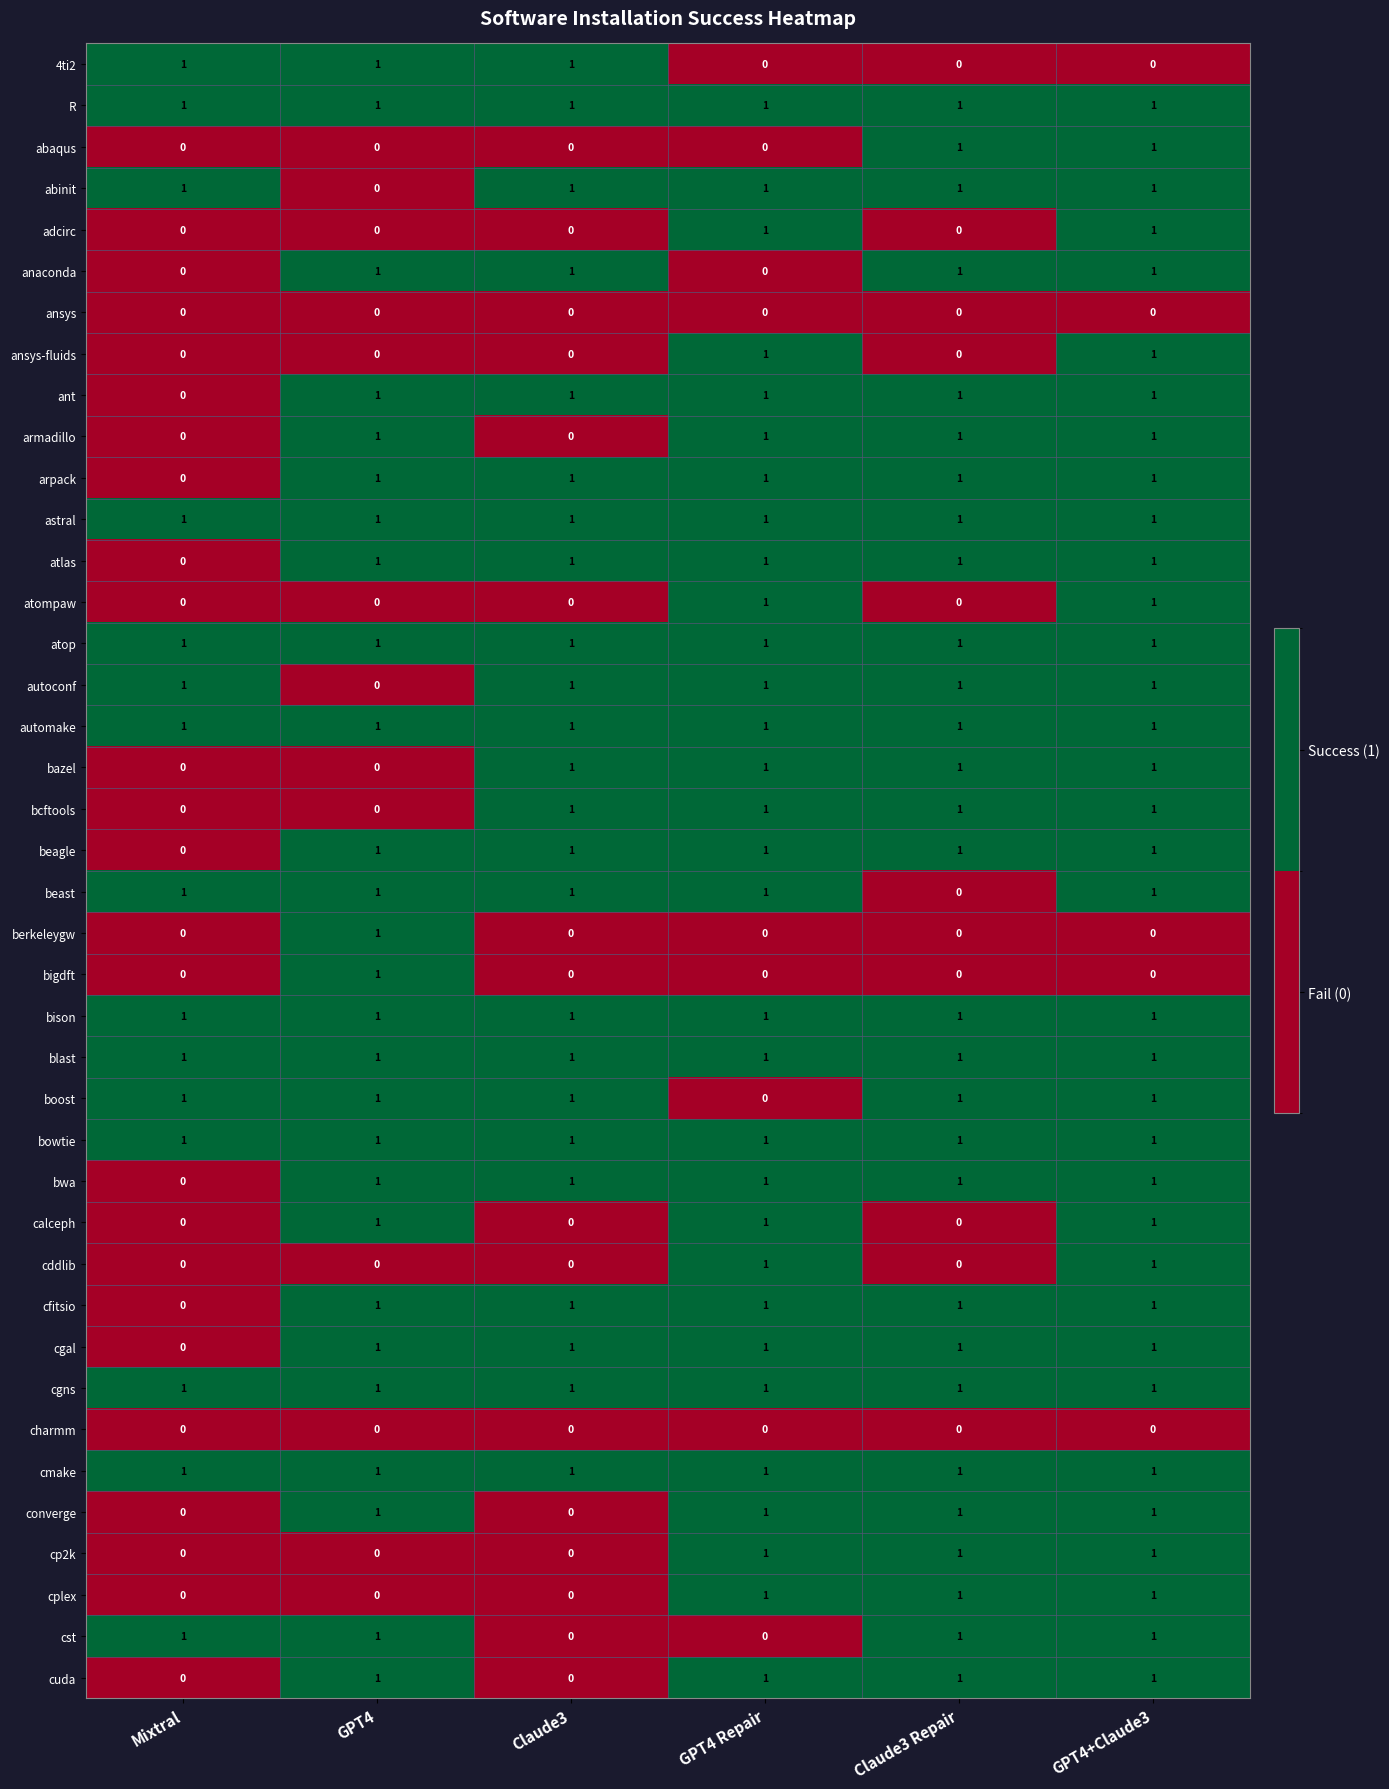

True or false: 4ti2 has a value of 1 at Claude3.

True